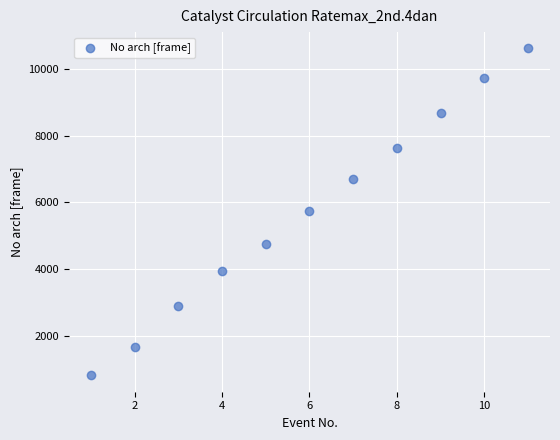

What is the range of X values (max minus min)?

10